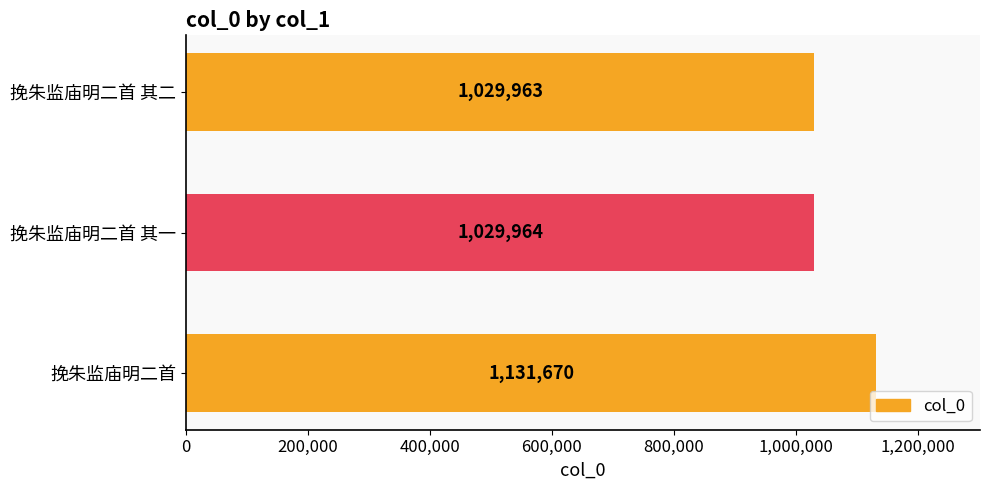

Reading bottom to top, list all the values displayed in this chart.

挽朱监庙明二首=1131670	挽朱监庙明二首 其一=1029964	挽朱监庙明二首 其二=1029963